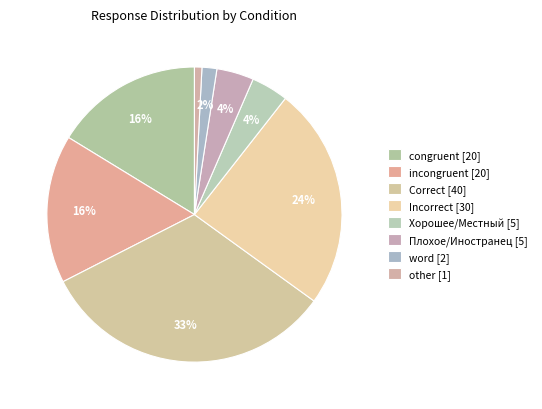

How many slices are in this pie chart?

8